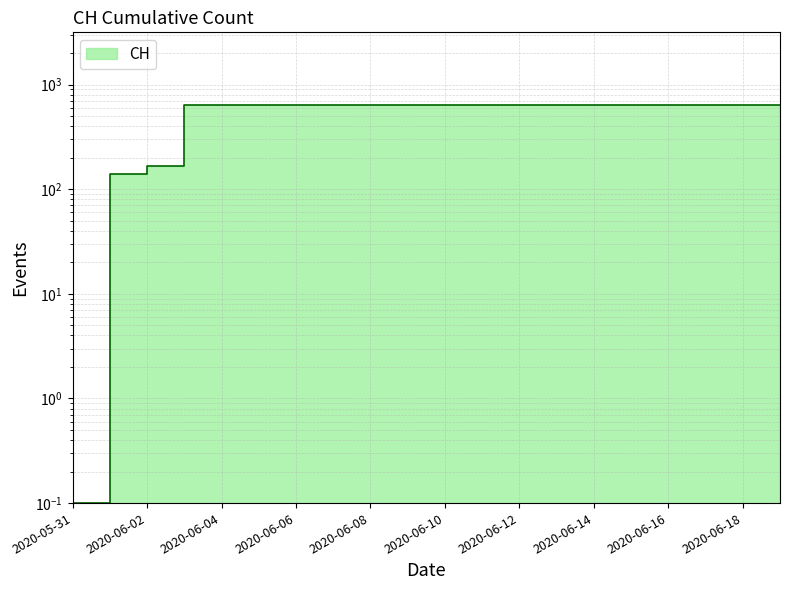

Between 2020-06-18 and 2020-06-07, which is larger?

2020-06-18